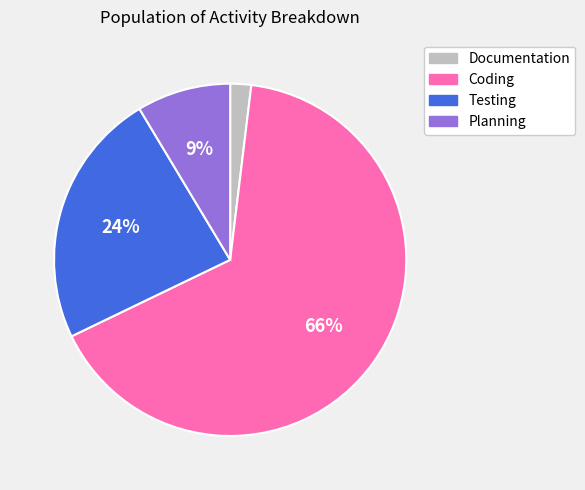

Combined, do Testing and Documentation account for over 50%?

No